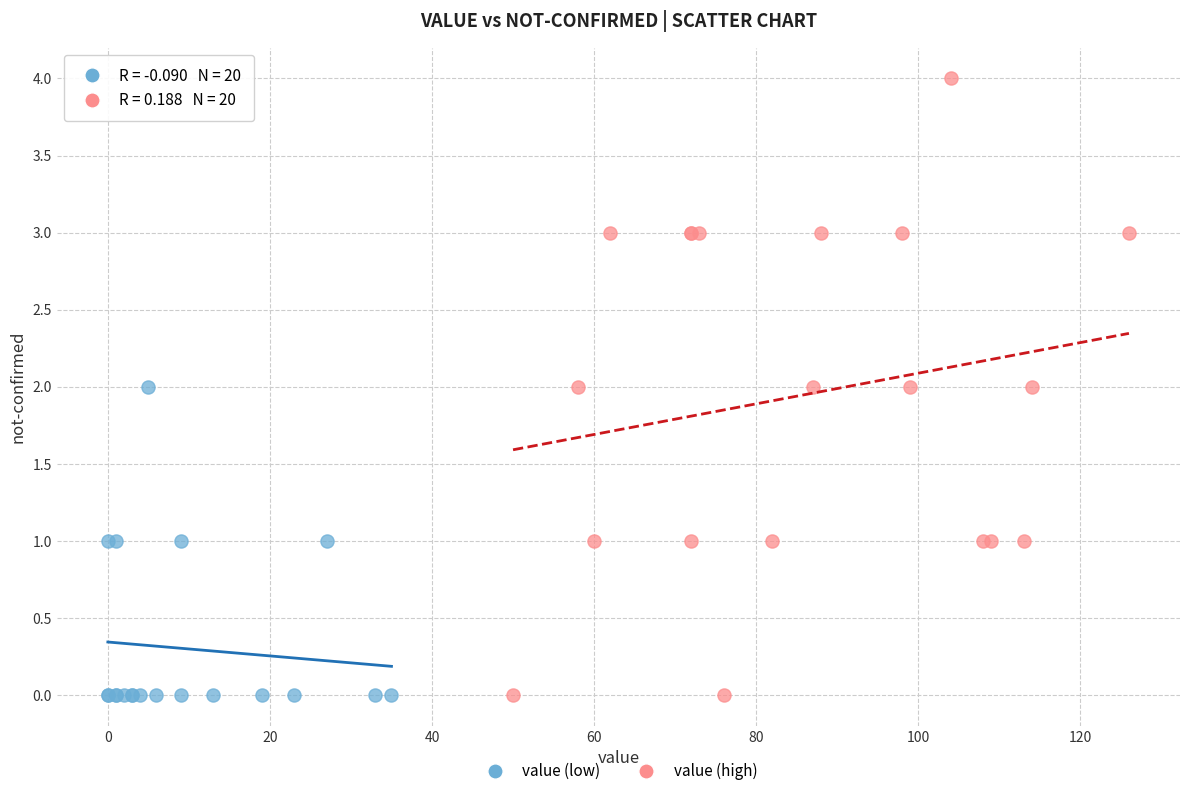

Which series reaches the maximum Y coordinate?

value (high)